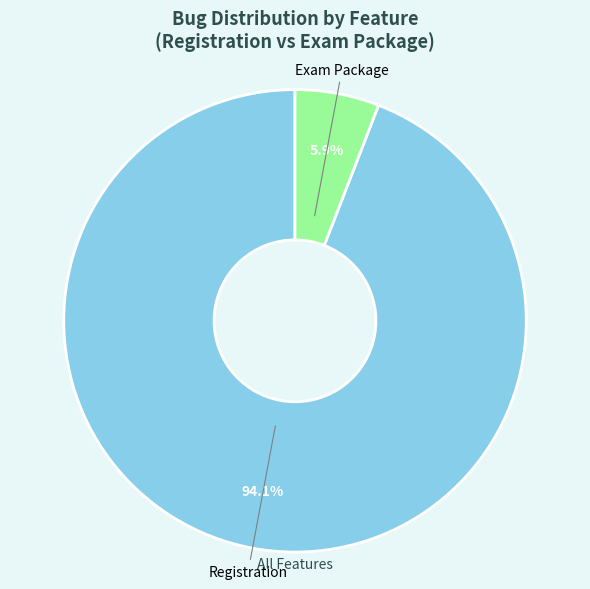

Rank the categories by value from lowest to highest.

Exam Package, Registration